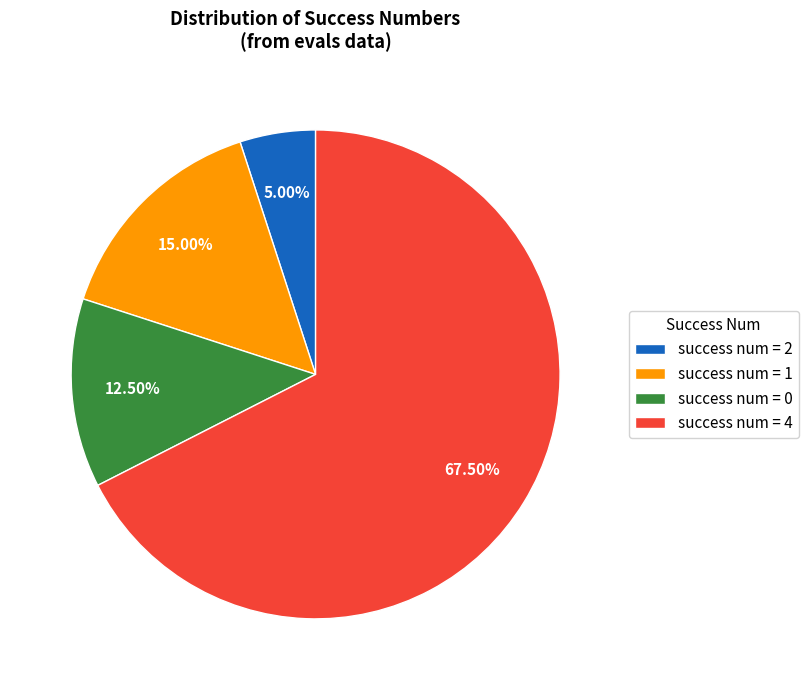

Is the sum of success num = 4 and success num = 0 greater than half?

Yes